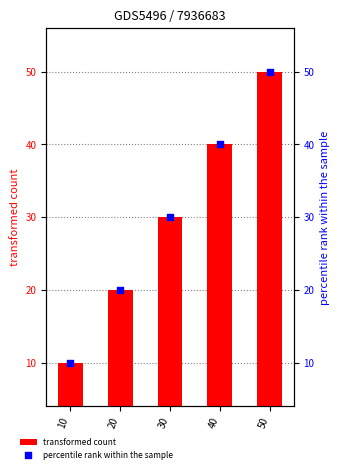

Which series has the largest total across all categories?

transformed count